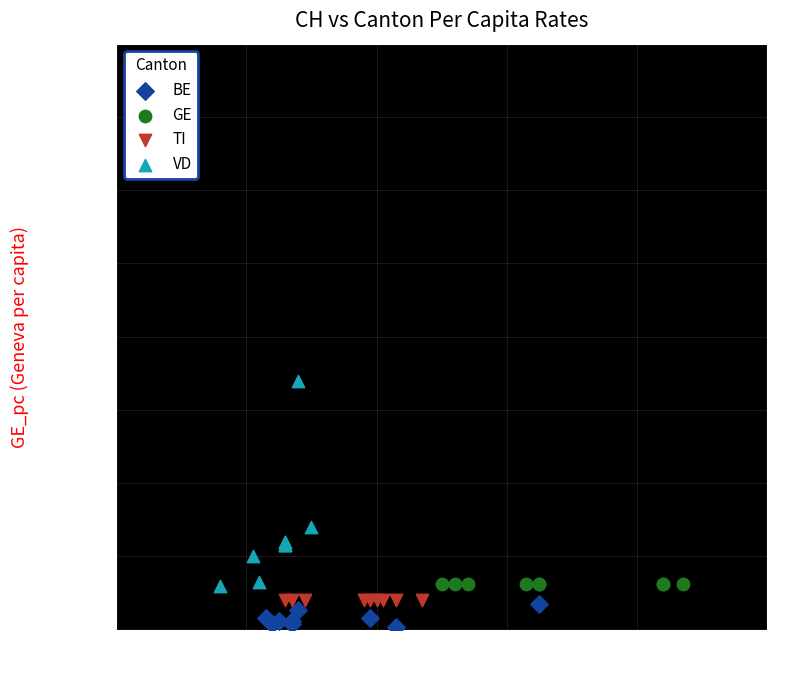

Which series reaches the maximum Y coordinate?

VD